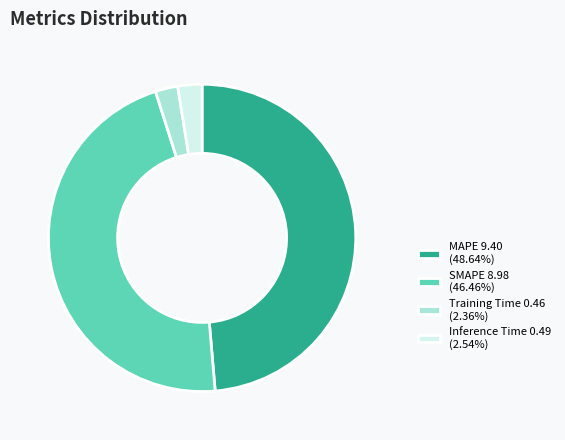

How many segments does this pie chart have?

4